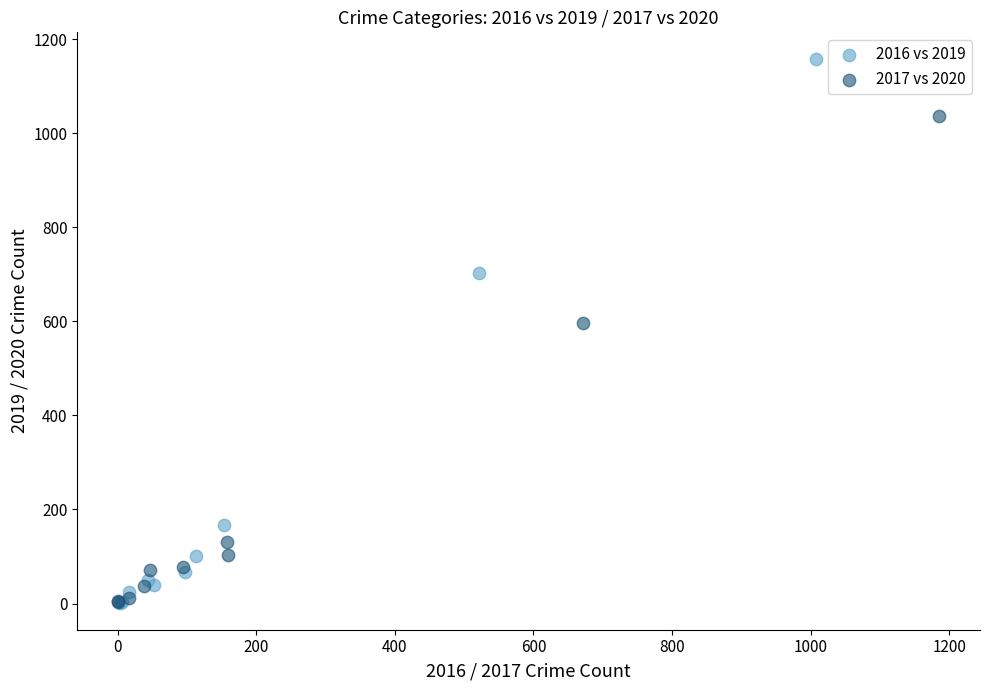

Which series contains the highest Y value?

2016 vs 2019